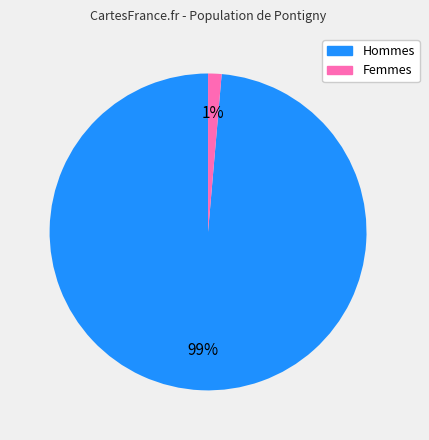

How many slices are in this pie chart?

2